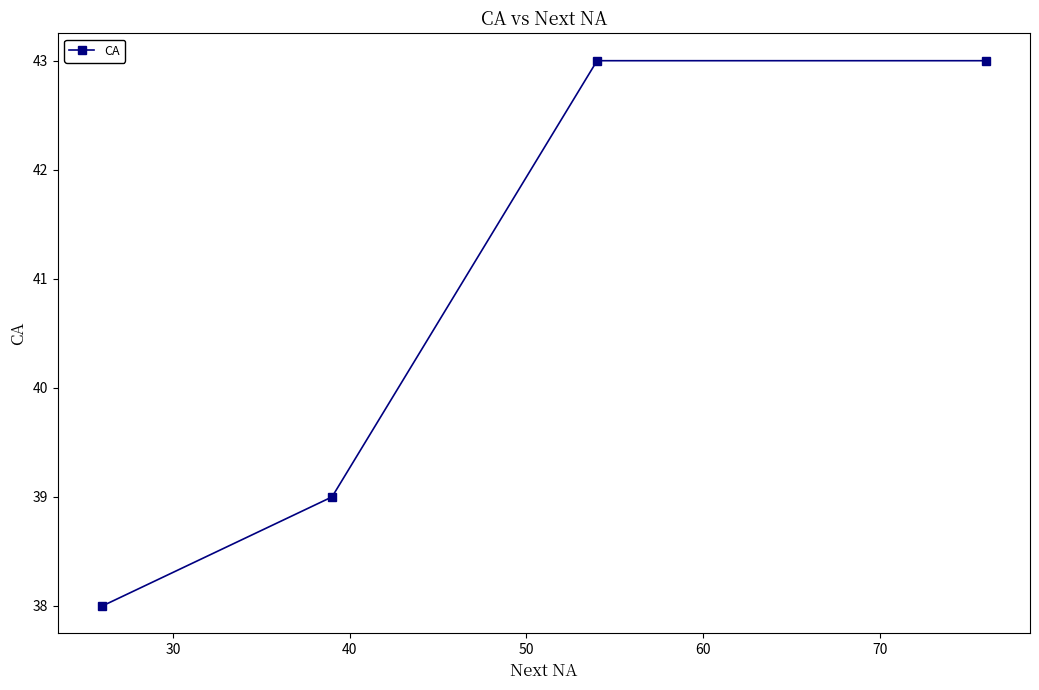

Does the chart display data point markers on the line(s)?

Yes